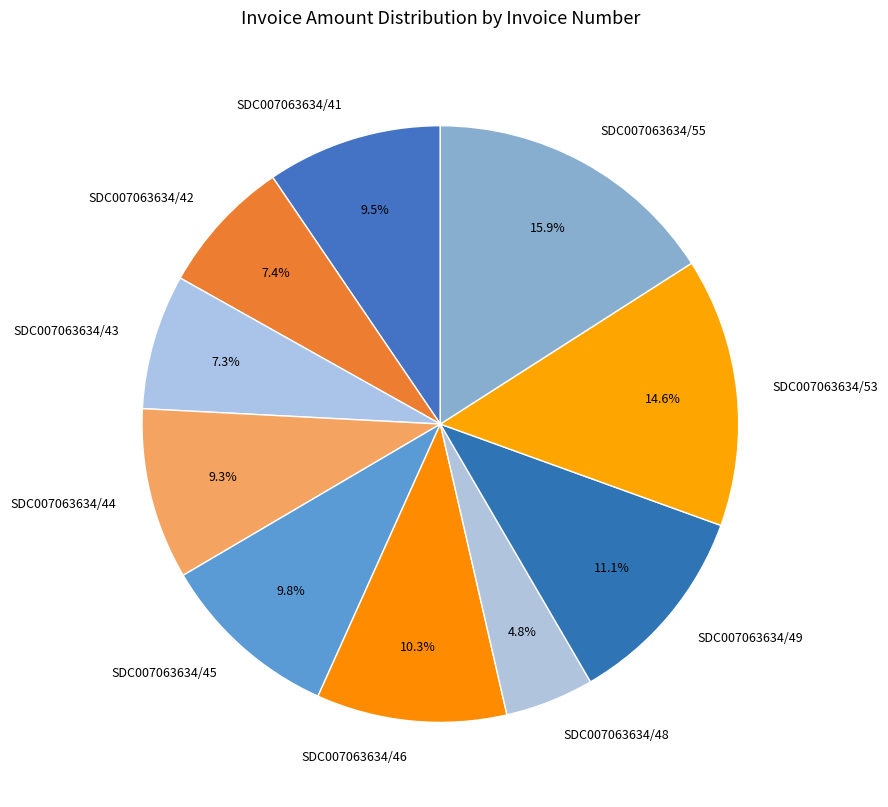

Which category has the smallest portion of the pie?

SDC007063634/48